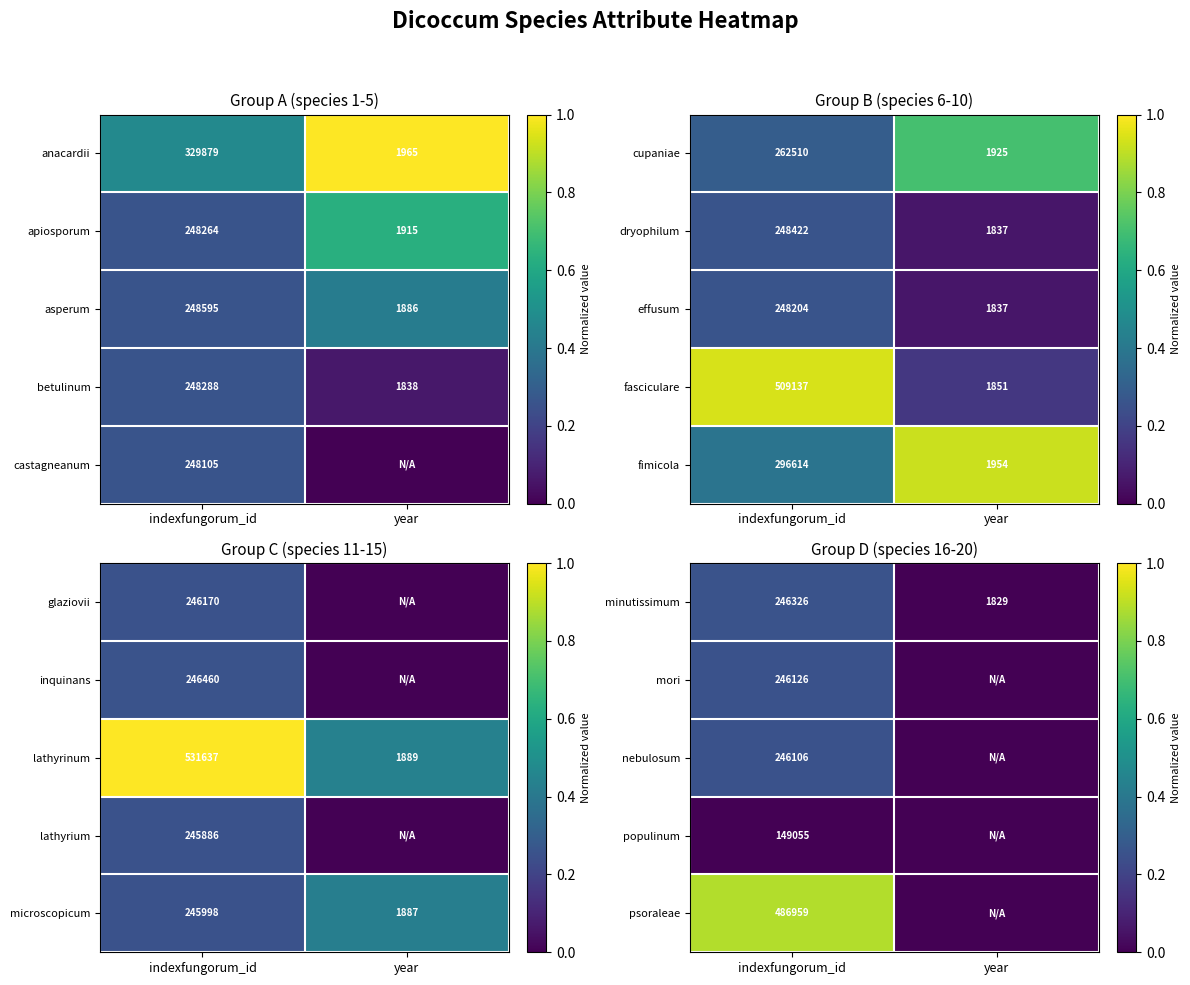

What is the spread (max minus min) of values at indexfungorum_id?

0.9